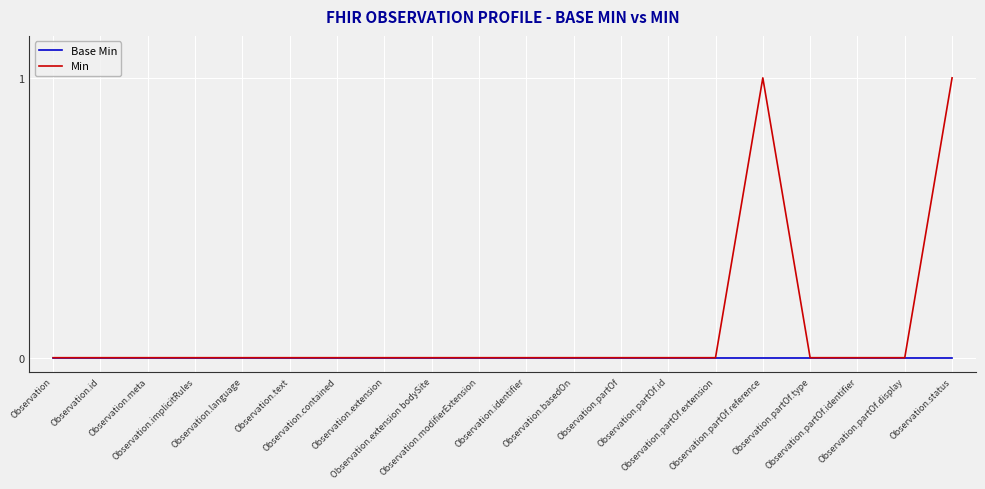

Which series has the largest total across all categories?

Min